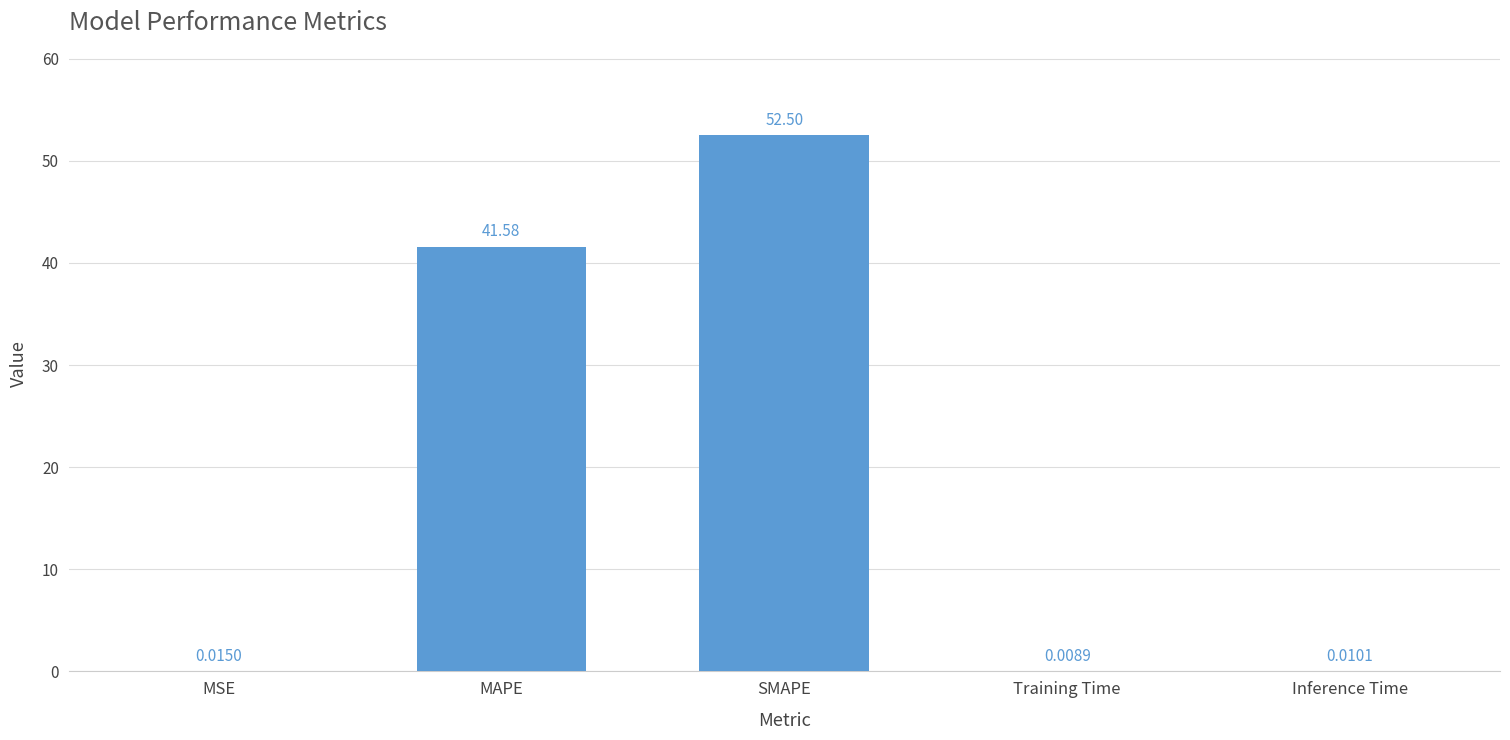

How many data points does each series have?

5